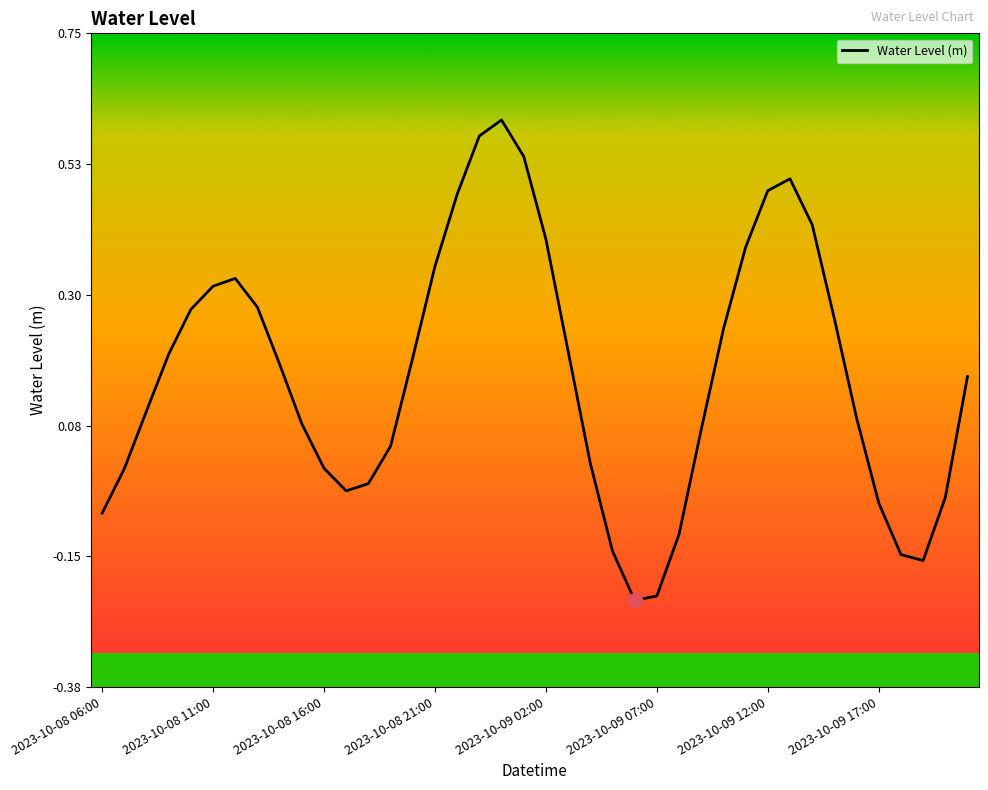

How many lines are shown in the chart?

1